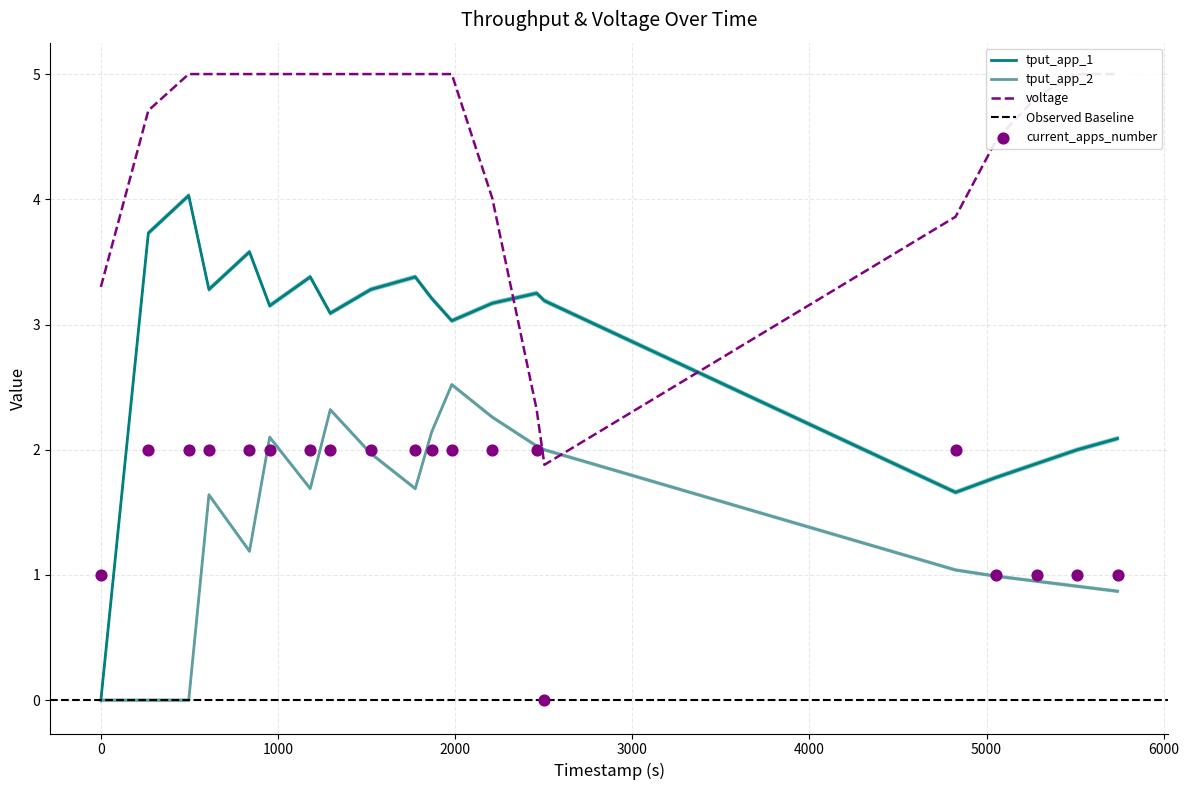

At how many categories does at least one series exceed 4?

16